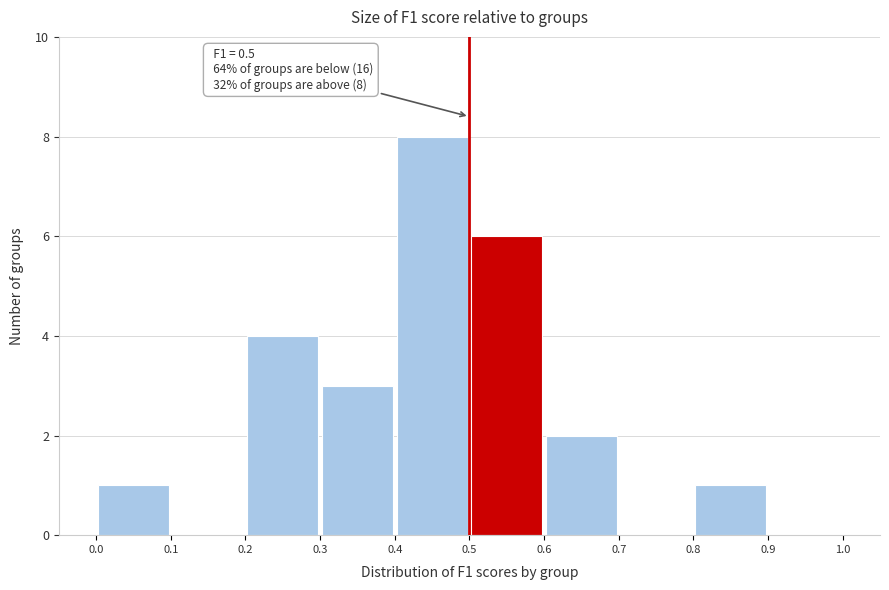

Which range on the x-axis has the tallest bar?

0.4 to 0.5